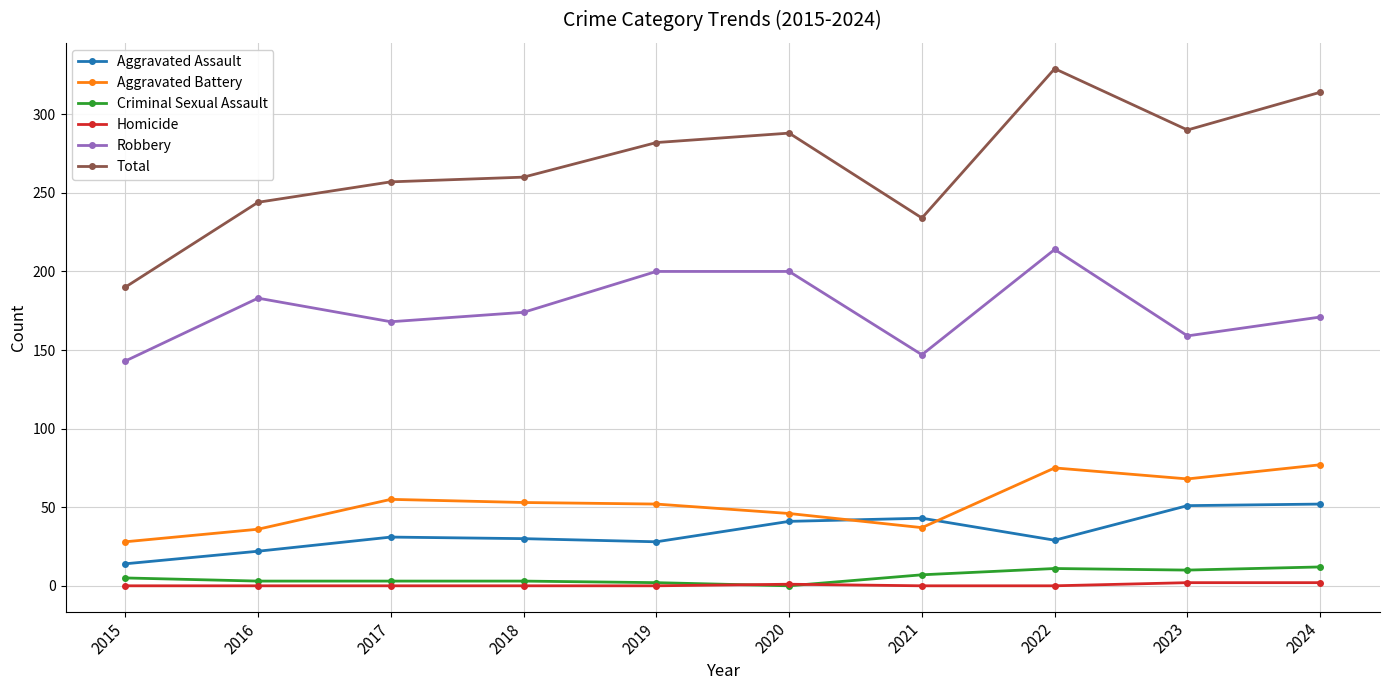

What is the spread (max minus min) of values at 2021?

234